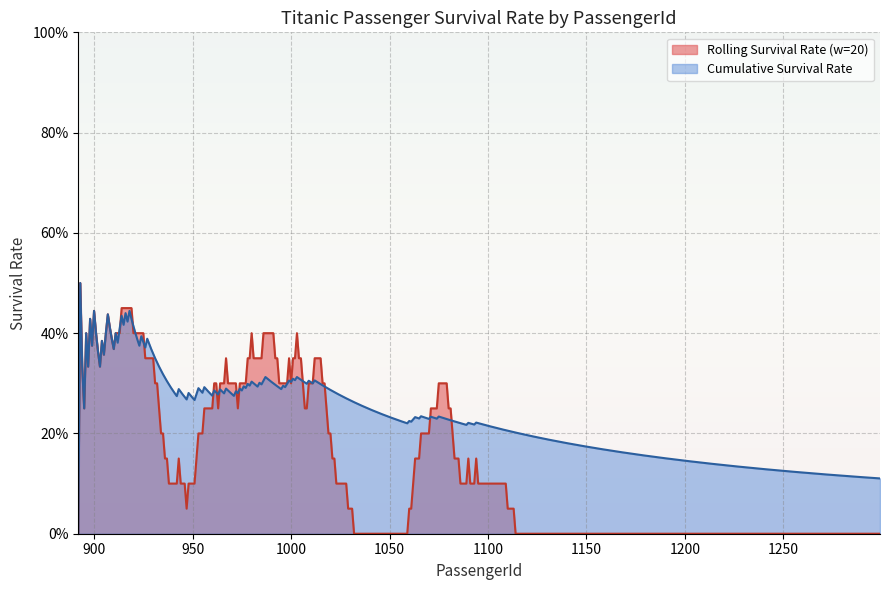

How many points are higher than both their immediate neighbors (excluding endpoints)?

10